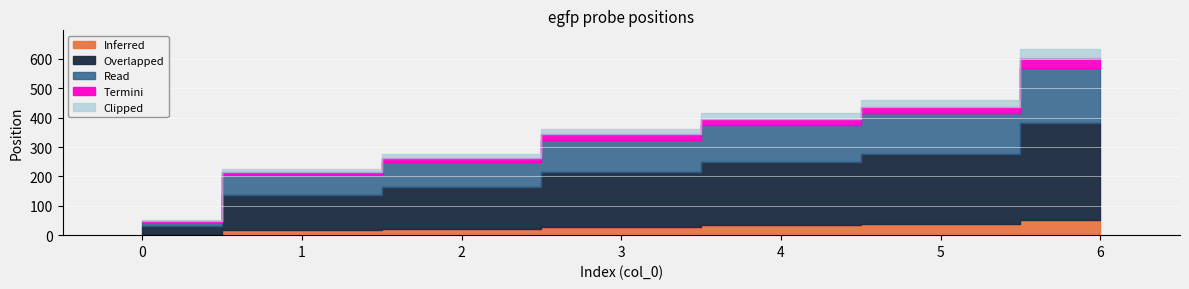

What is the minimum value shown in the chart?

51